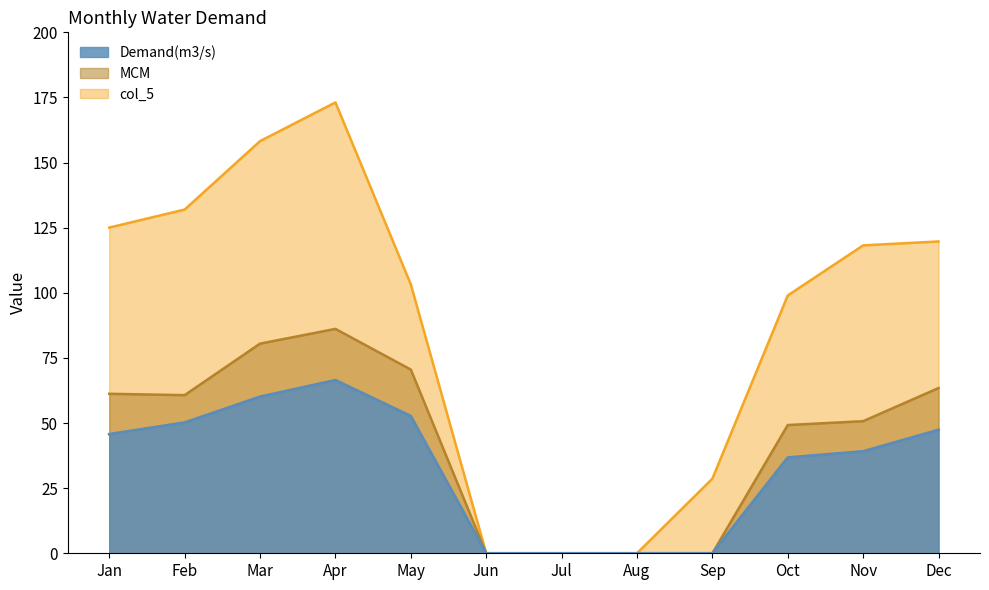

At which category is the sum across all series the highest?

Apr